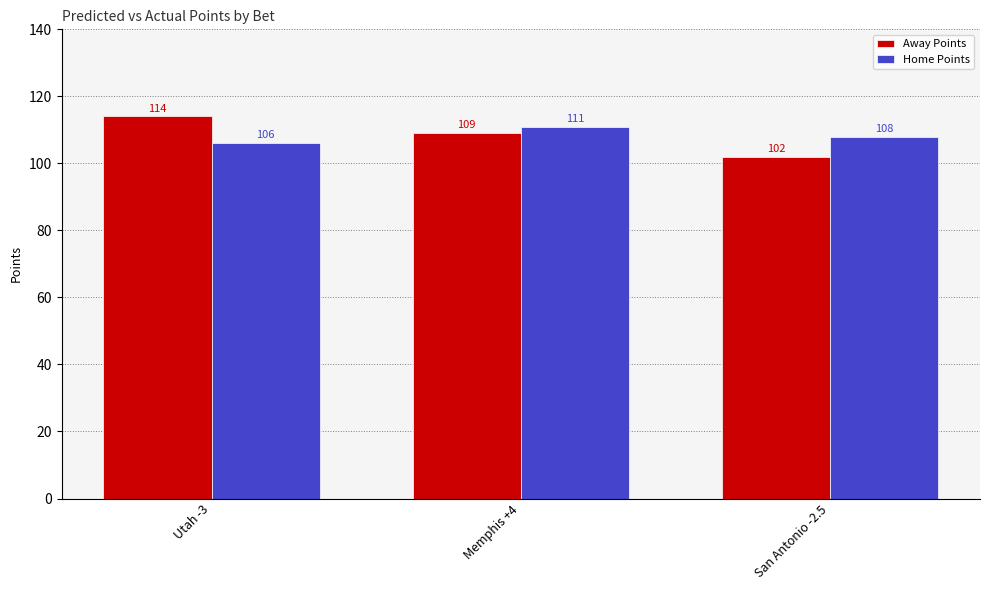

Which label corresponds to the largest value in the chart?

Utah -3